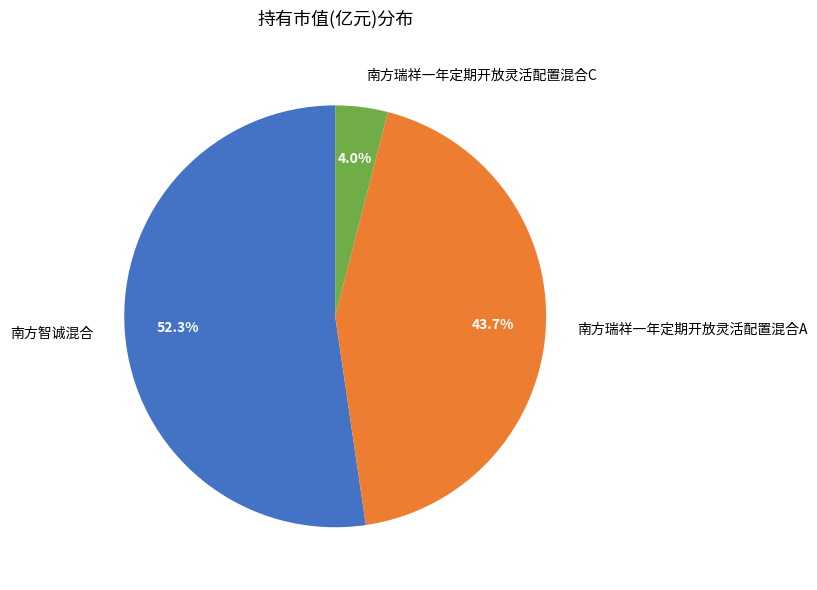

Does any single category account for the majority?

Yes